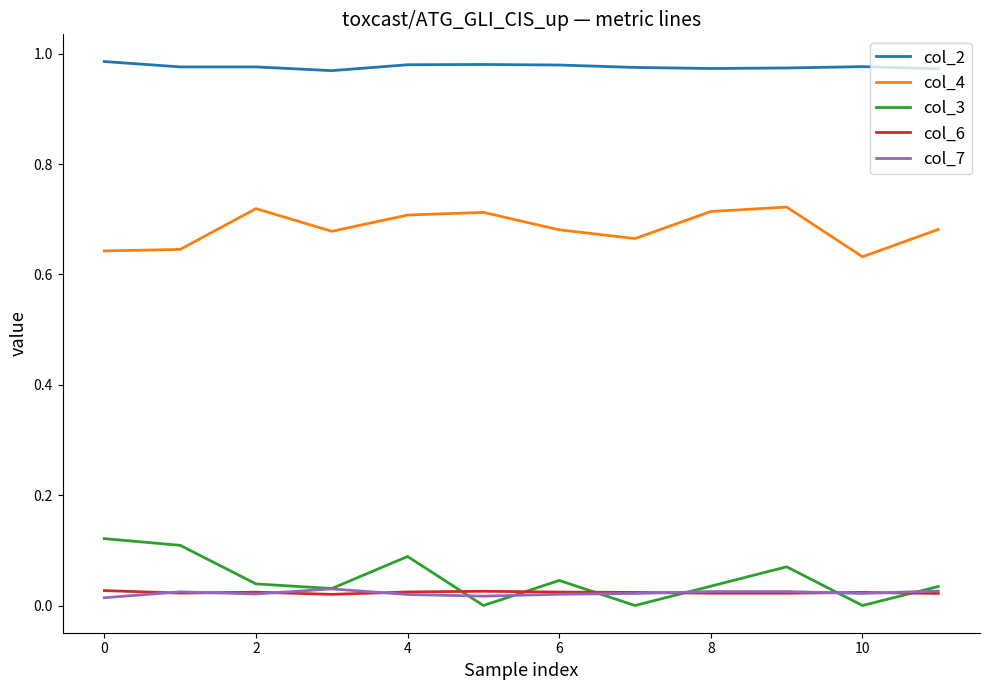

True or false: col_4 and col_3 intersect in this chart.

False